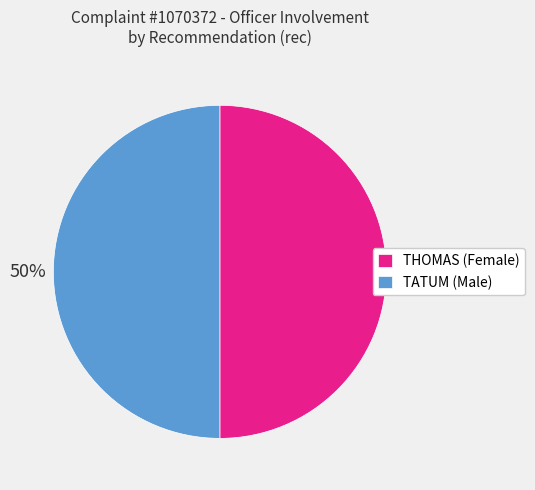

What percentage is the TATUM slice, to the nearest percent?

50%